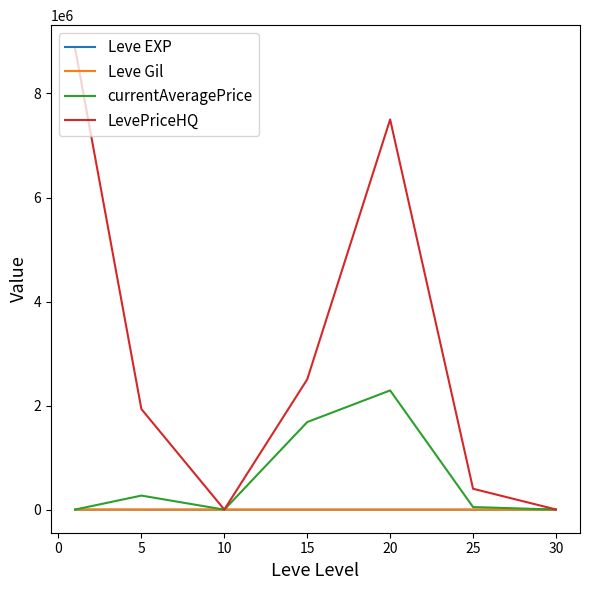

Which series has the largest total across all categories?

LevePriceHQ